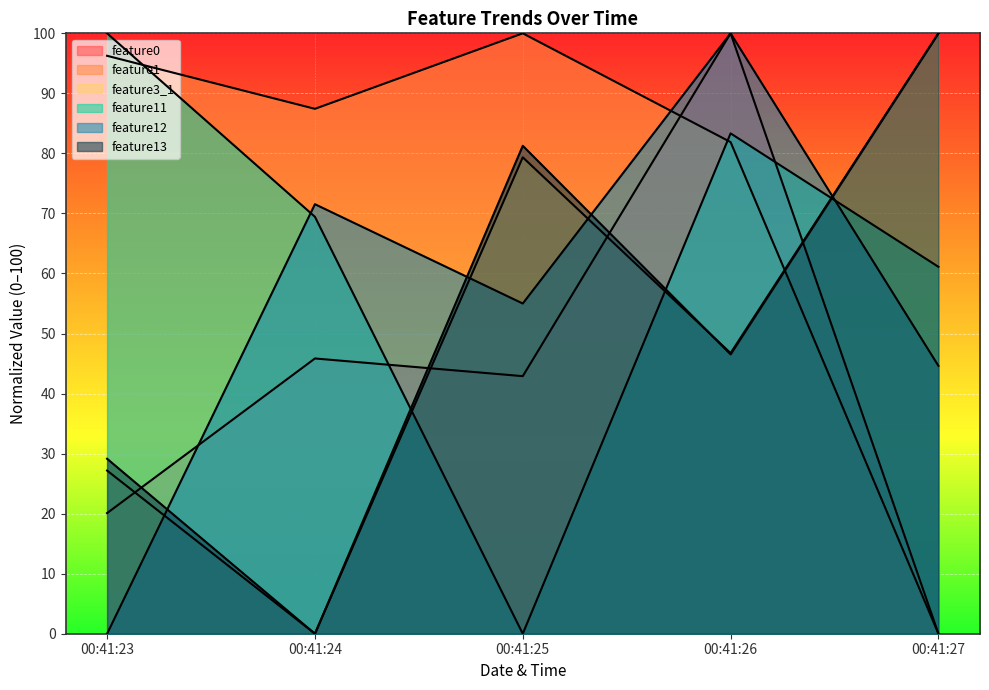

True or false: feature1 has a value of 96.3 at 00:41:23.

True